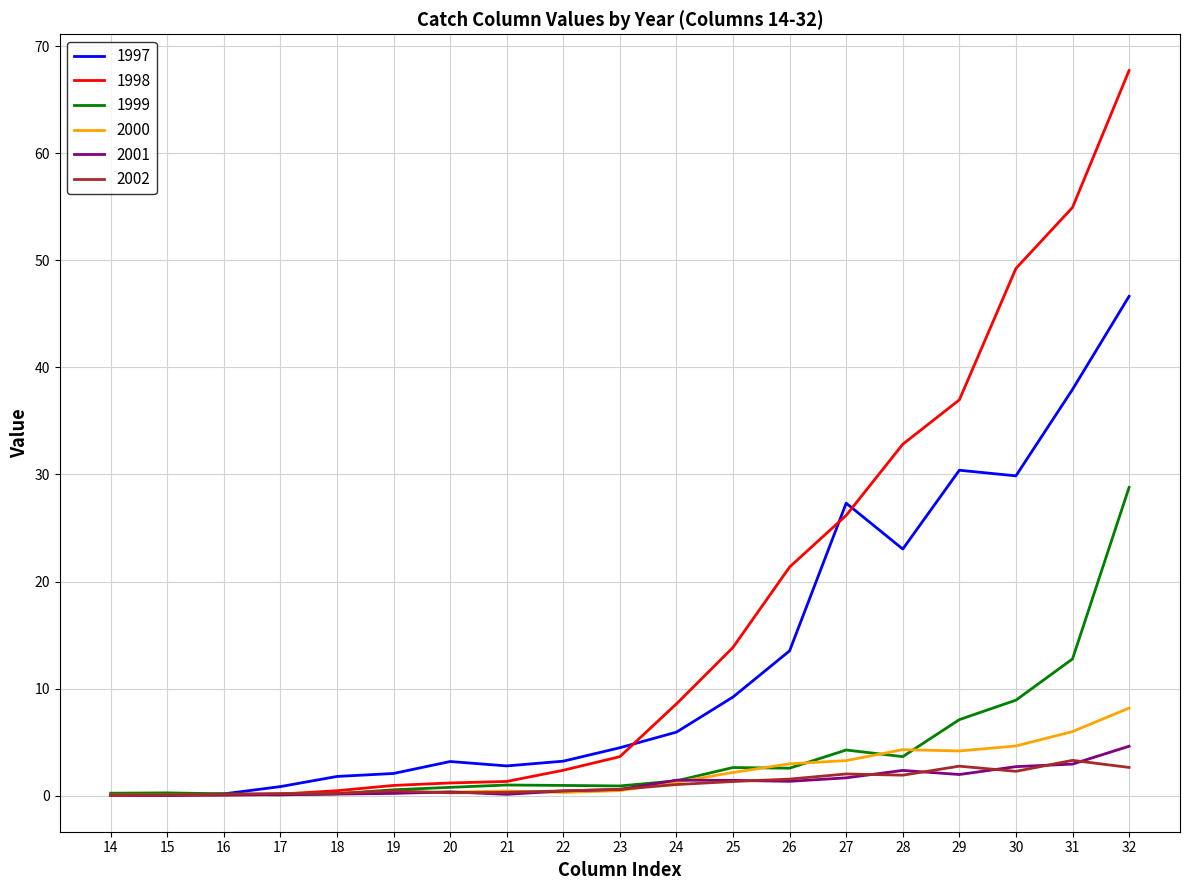

At which label does 2001 reach its peak?

32